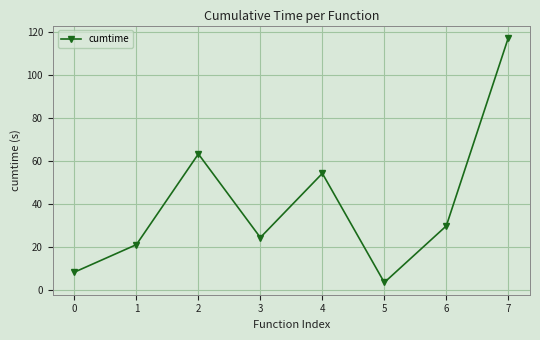

Between 7 and 1, which is larger?

7